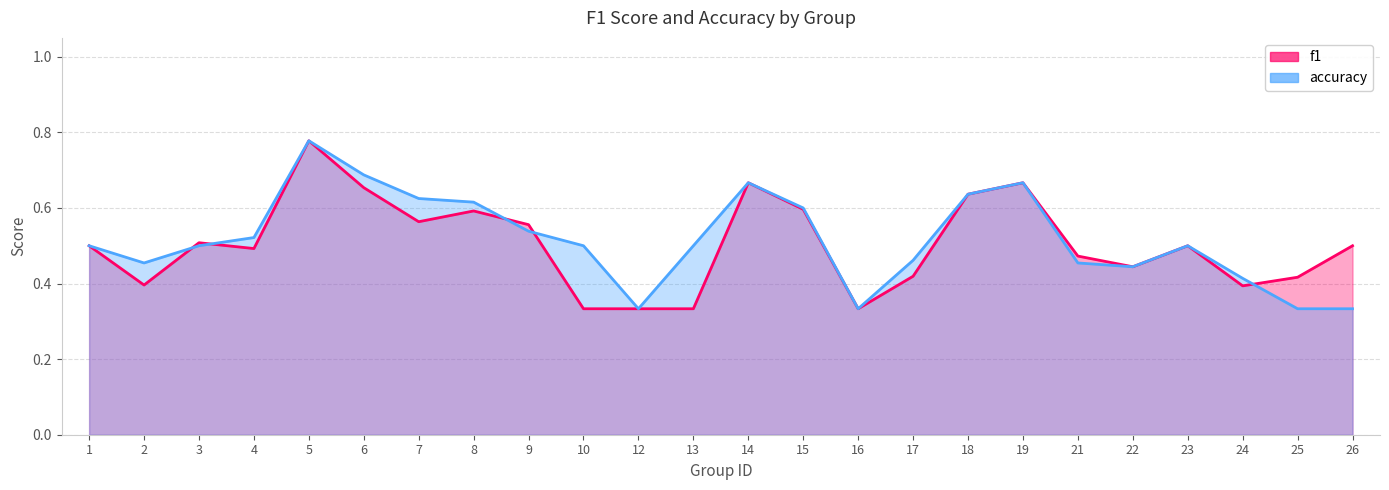

Where is the first local minimum for f1_line?

2